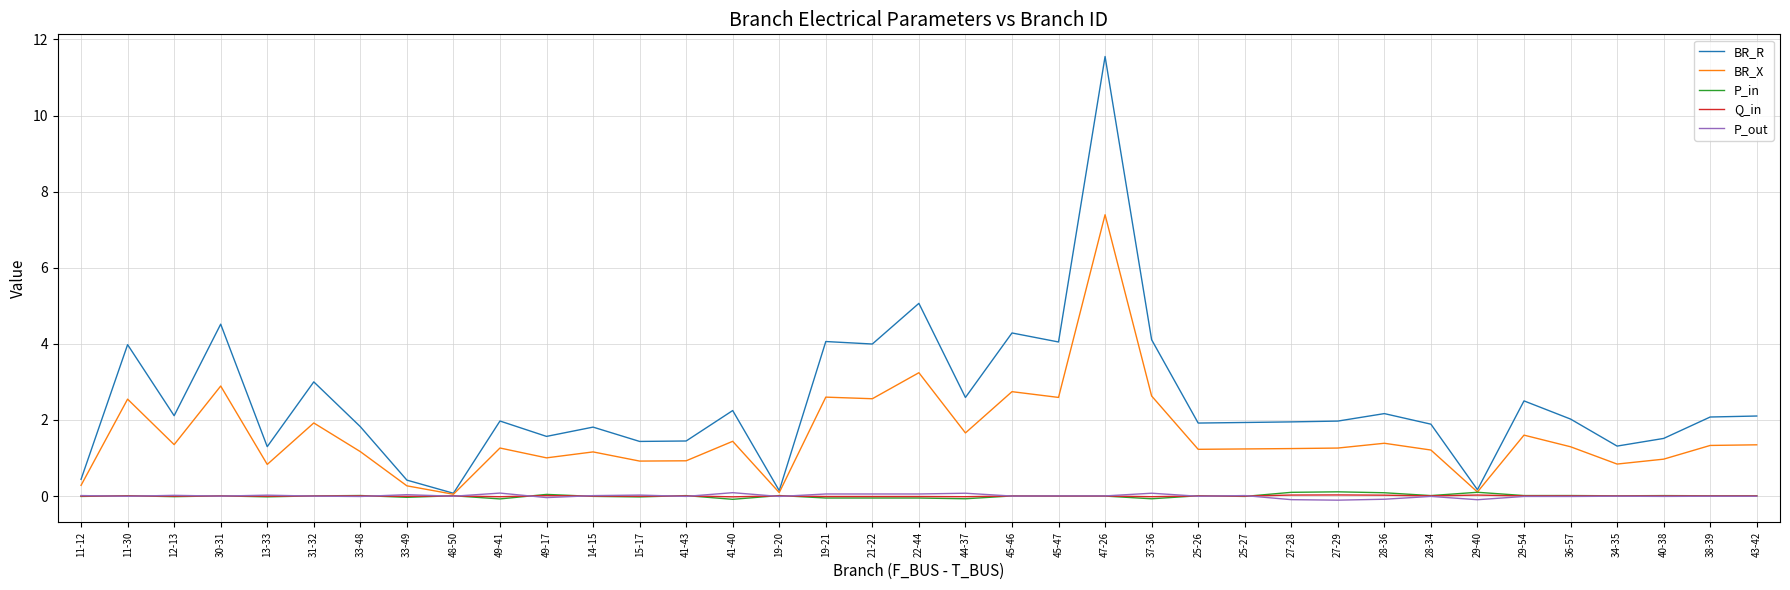

What is the difference between the highest and lowest values at 49-17?

1.6